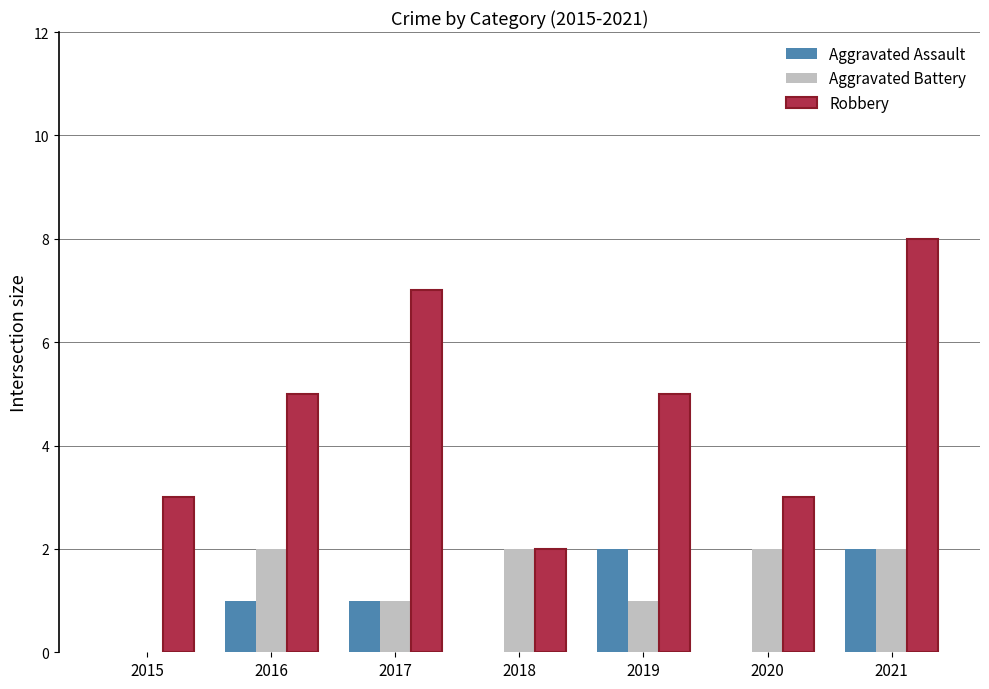

Which series changed the most between 2016 and 2017?

Robbery